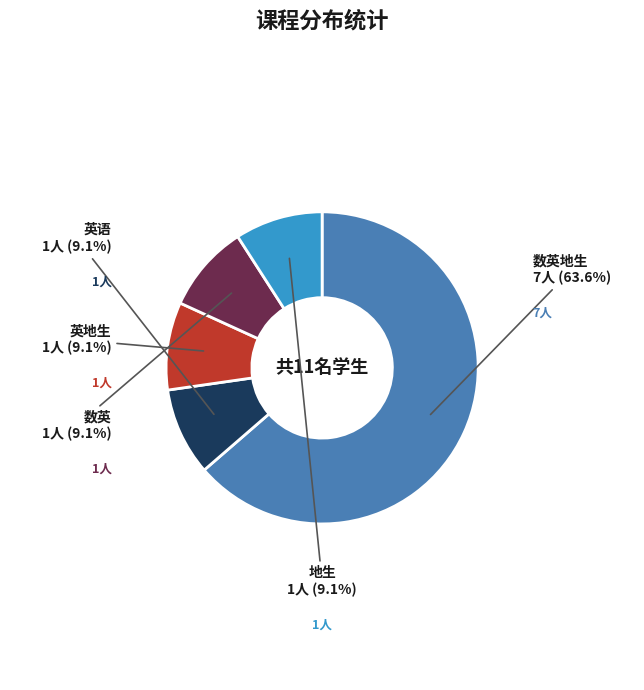

Is 数英地生 the majority of the pie?

Yes